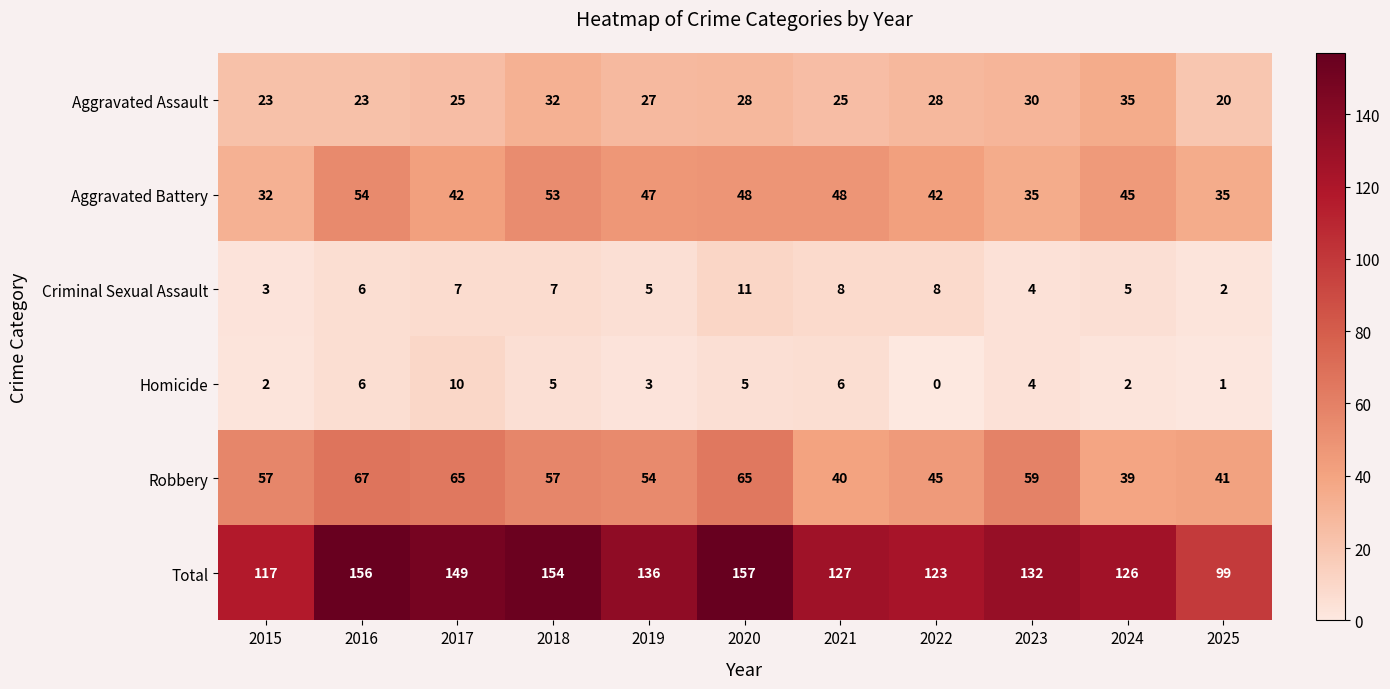

At 2017, list the series in order from smallest to largest.

Criminal Sexual Assault, Homicide, Aggravated Assault, Aggravated Battery, Robbery, Total